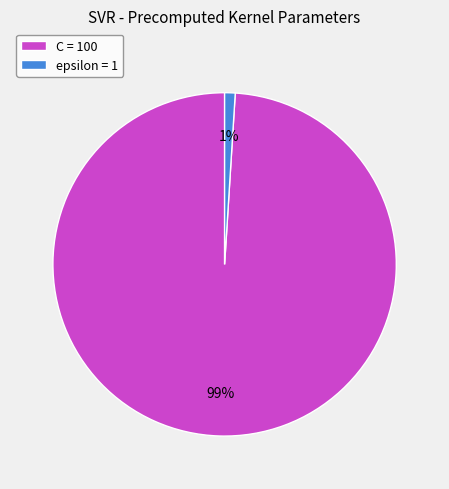

Which has a higher value, epsilon or C?

C